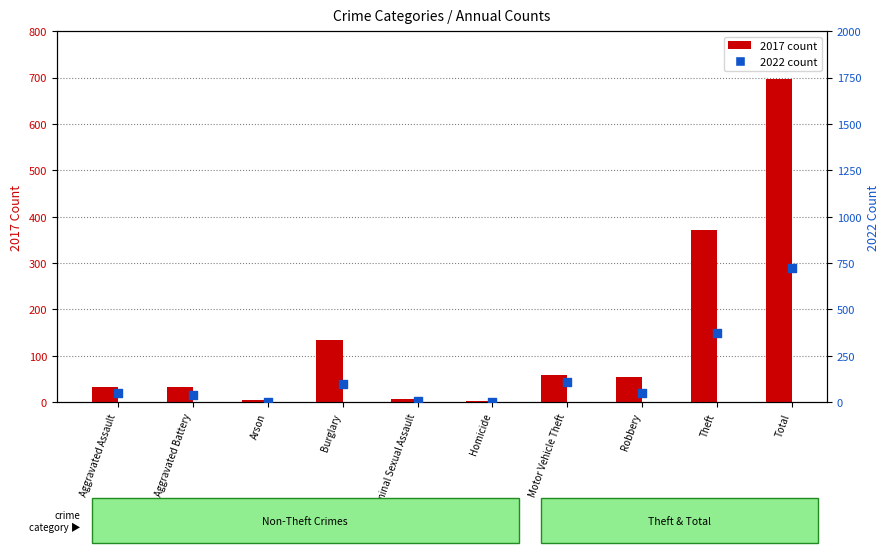

Which series contains the lowest Y value?

2017